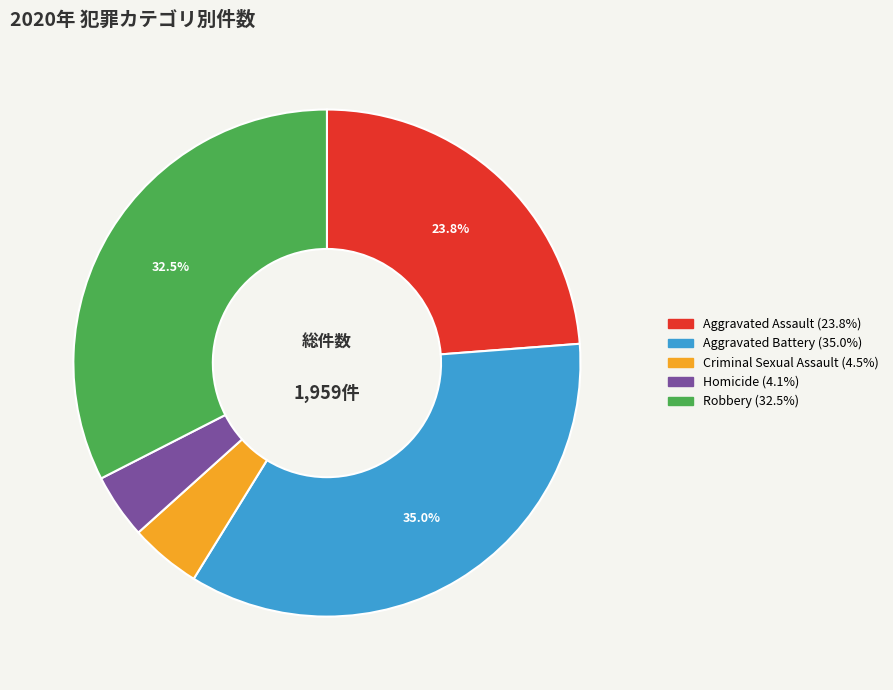

To the nearest percent, what is the difference between the Aggravated Assault and Aggravated Battery slice percentages?

11%